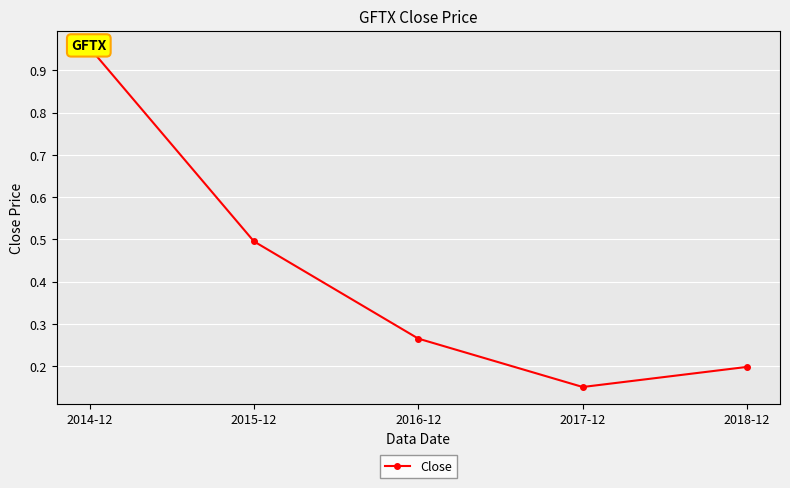

Is it true that the value at 2017-12 is 0.2?

True